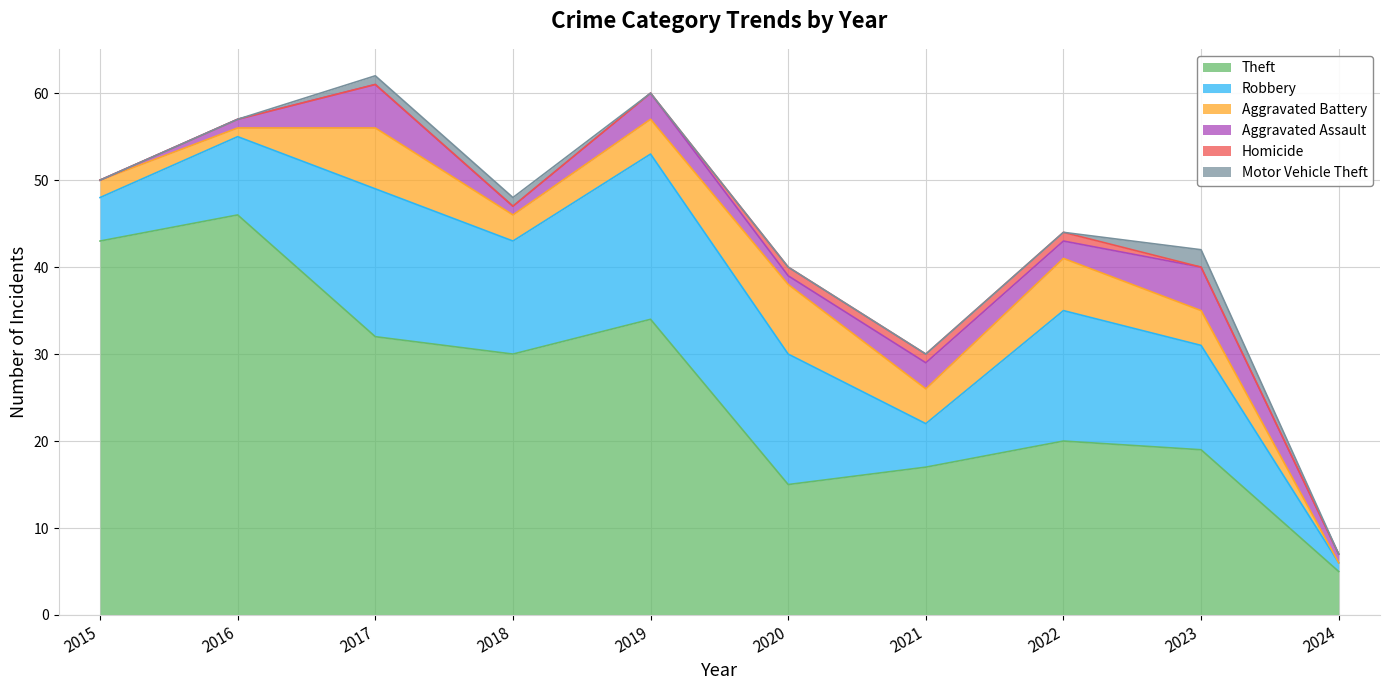

True or false: Homicide has more than 0 interior local peaks.

False